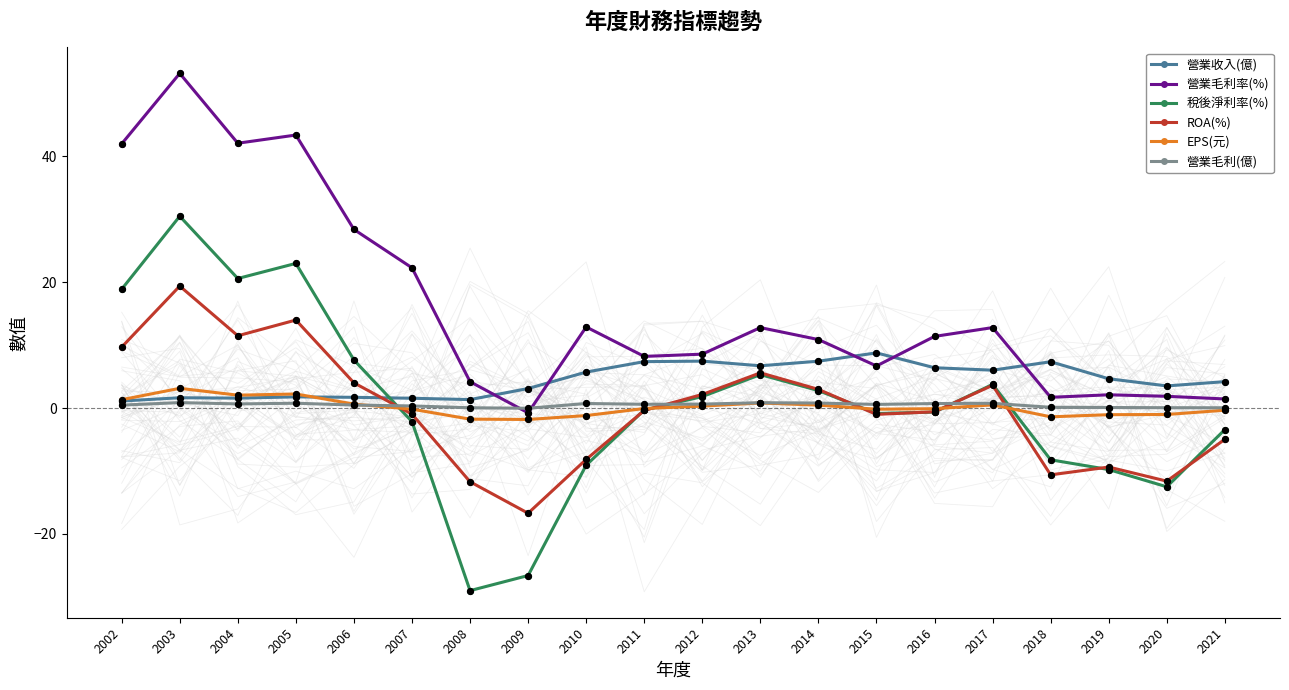

Which series has the largest total across all categories?

營業毛利率(%)